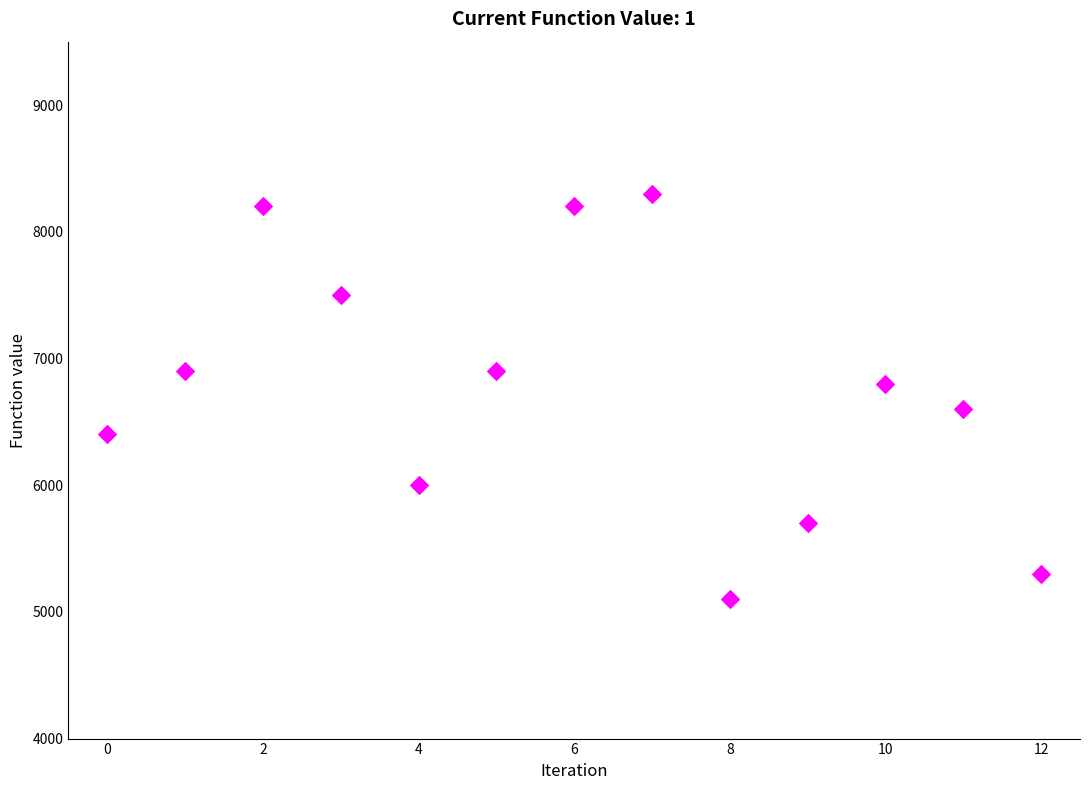

What is the range of Y values (max minus min)?

3200